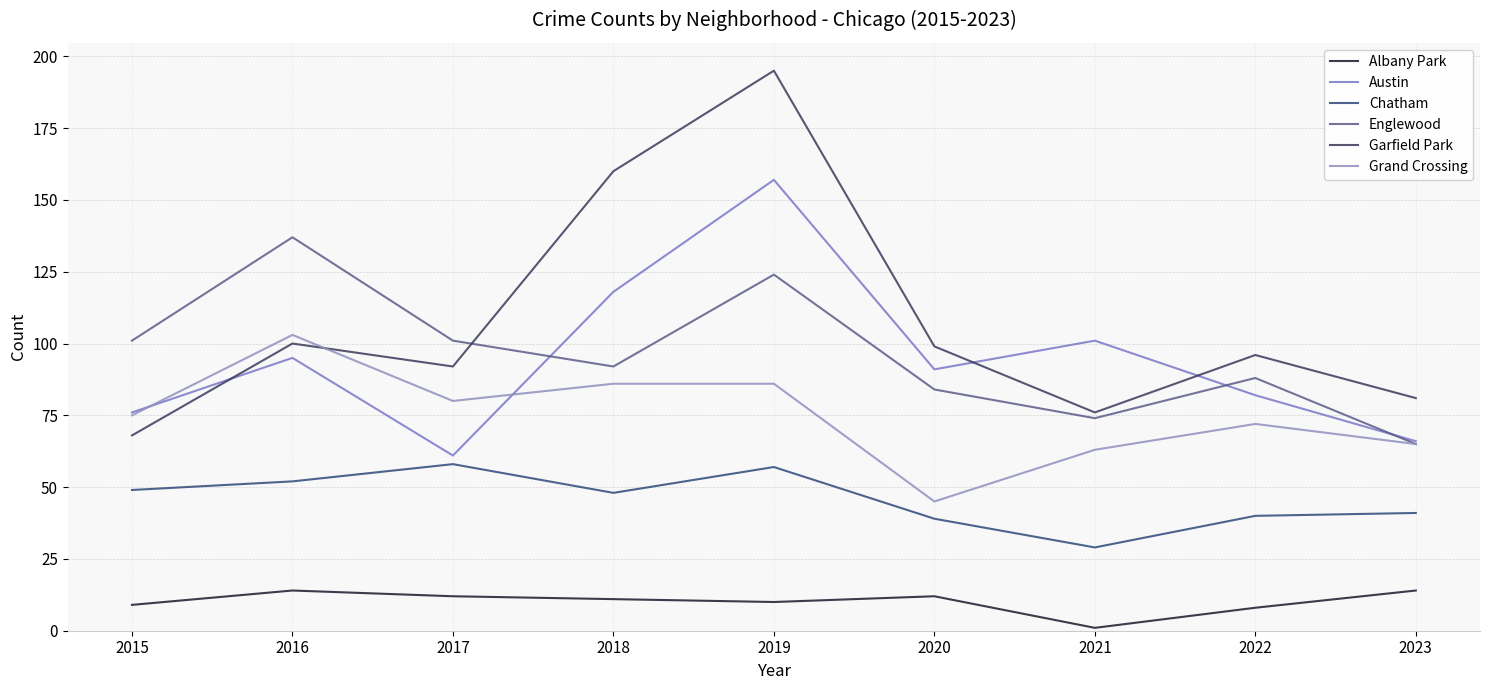

Where is Garfield Park nearest to the value 131?

2018